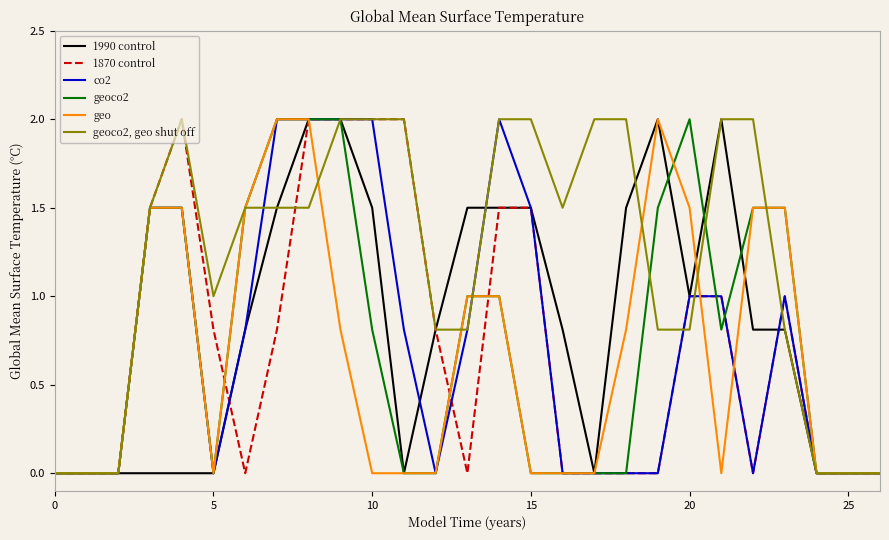

Reading left to right, what are all the values shown in this chart?

1990 control: 0.0	0.0	0.0	0.0	0.0	0.0	0.8	1.5	2.0	2.0	1.5	0.0	0.8	1.5	1.5	1.5	0.8	0.0	1.5	2.0	1.0	2.0	0.8	0.8	0.0	0.0	0.0
1870 control: 0.0	0.0	0.0	1.5	2.0	0.8	0.0	0.8	2.0	2.0	2.0	2.0	0.8	0.0	1.5	1.5	0.0	0.0	0.0	0.0	1.0	1.0	0.0	1.0	0.0	0.0	0.0
co2: 0.0	0.0	0.0	1.5	1.5	0.0	0.8	2.0	2.0	2.0	2.0	0.8	0.0	0.8	2.0	1.5	0.0	0.0	0.0	0.0	1.0	1.0	0.0	1.0	0.0	0.0	0.0
geoco2: 0.0	0.0	0.0	1.5	1.5	0.0	1.5	2.0	2.0	2.0	0.8	0.0	0.0	1.0	1.0	0.0	0.0	0.0	0.0	1.5	2.0	0.8	1.5	1.5	0.0	0.0	0.0
geo: 0.0	0.0	0.0	1.5	1.5	0.0	1.5	2.0	2.0	0.8	0.0	0.0	0.0	1.0	1.0	0.0	0.0	0.0	0.8	2.0	1.5	0.0	1.5	1.5	0.0	0.0	0.0
geoco2, geo shut off: 0.0	0.0	0.0	1.5	2.0	1.0	1.5	1.5	1.5	2.0	2.0	2.0	0.8	0.8	2.0	2.0	1.5	2.0	2.0	0.8	0.8	2.0	2.0	0.8	0.0	0.0	0.0